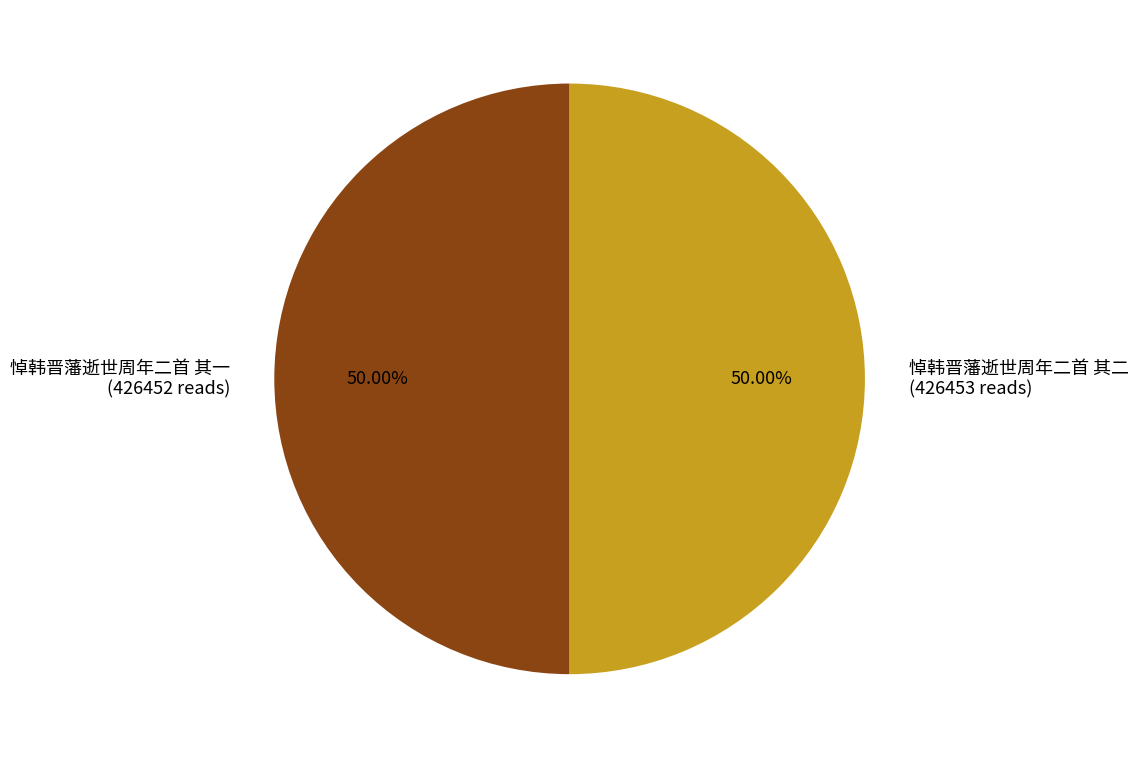

Do 悼韩晋藩逝世周年二首 其二 (426453 reads) and 悼韩晋藩逝世周年二首 其一 (426452 reads) together represent more than half of the pie?

Yes